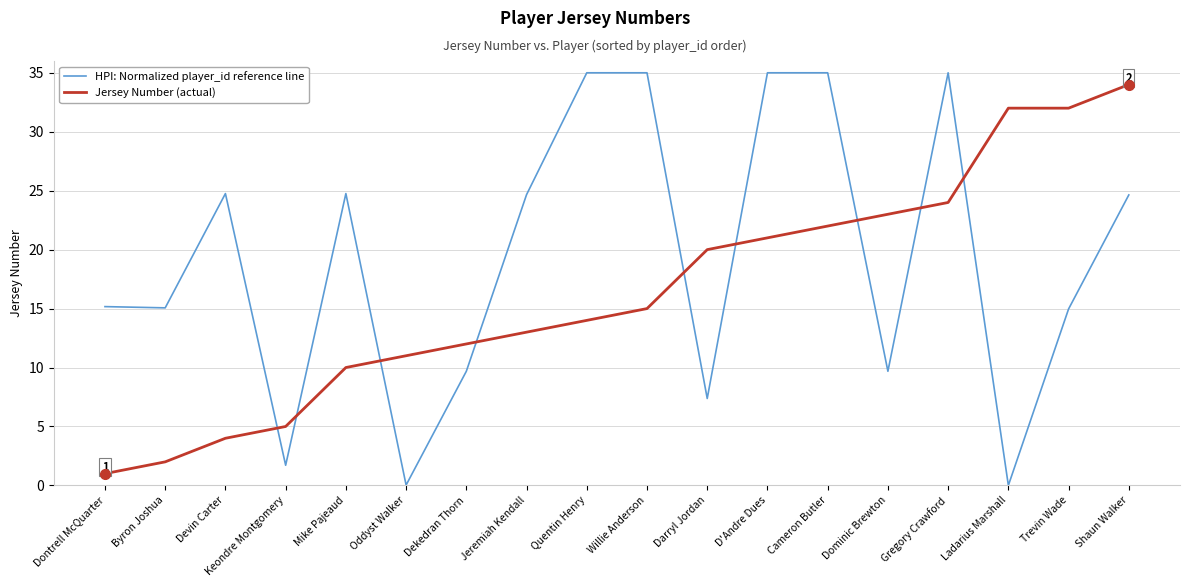

Rank the series by their maximum value, from highest to lowest.

HPI: Normalized player_id reference line, Jersey Number (actual)